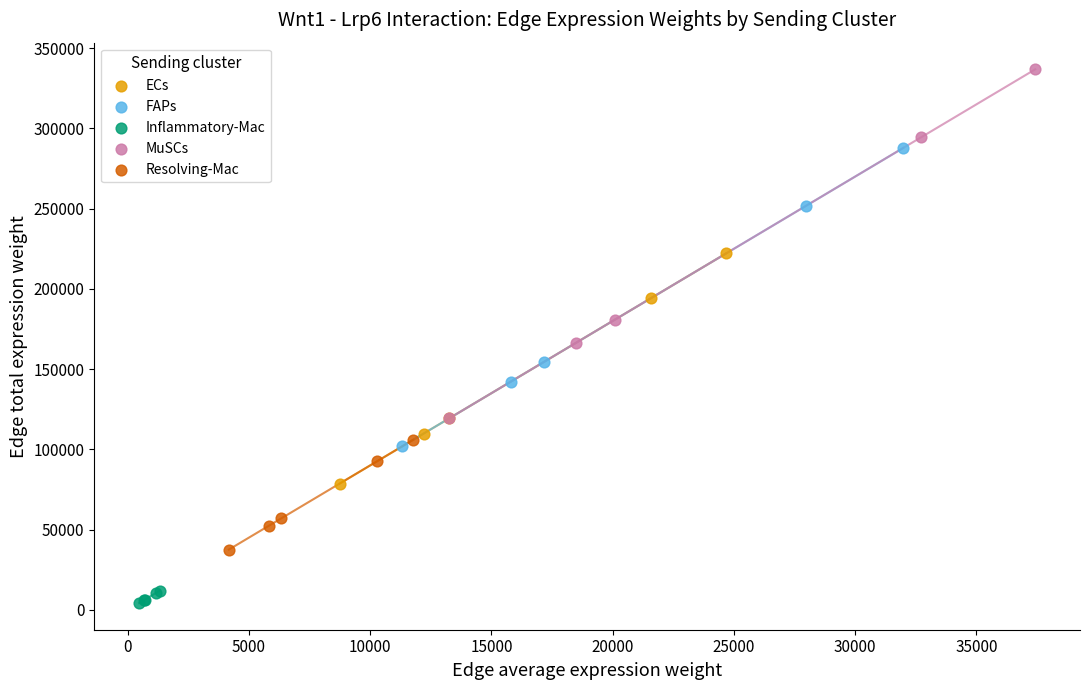

Which series contains the highest Y value?

MuSCs